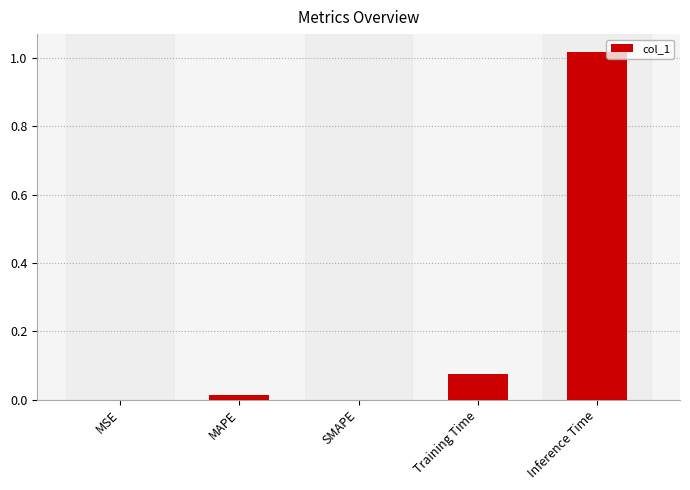

How many distinct data groups are displayed?

1